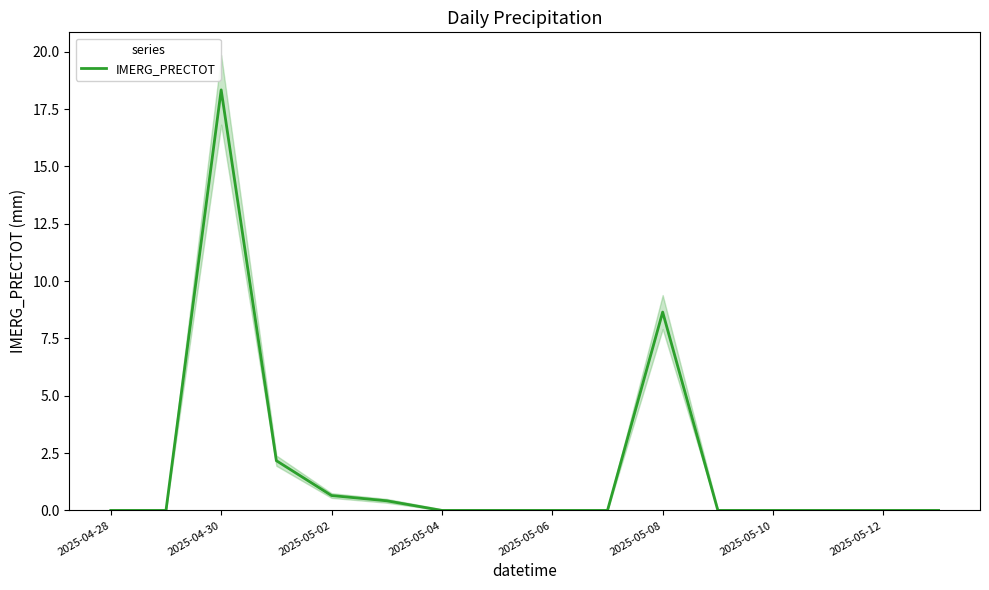

True or false: IMERG_PRECTOT has a value of 9.0 at 2025-05-12.

False